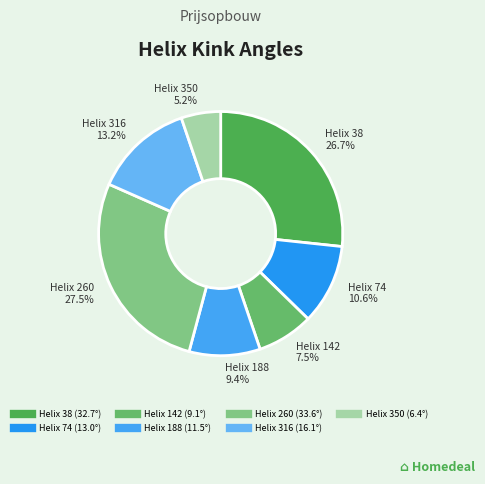

Count the number of slices in the pie.

7